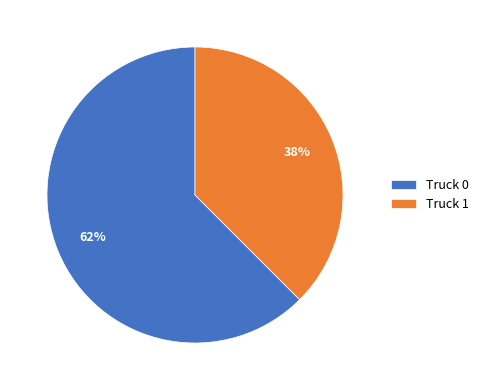

Is the sum of Truck 0 and Truck 1 greater than half?

Yes